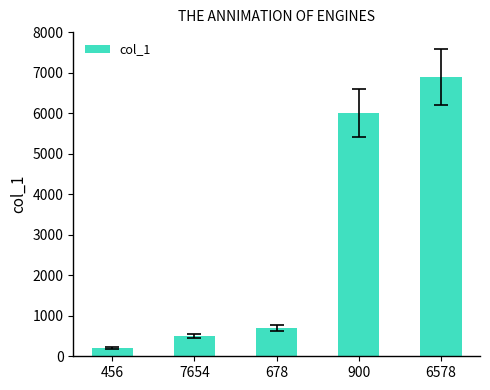

What is the value of the 1st bar from the left?

209